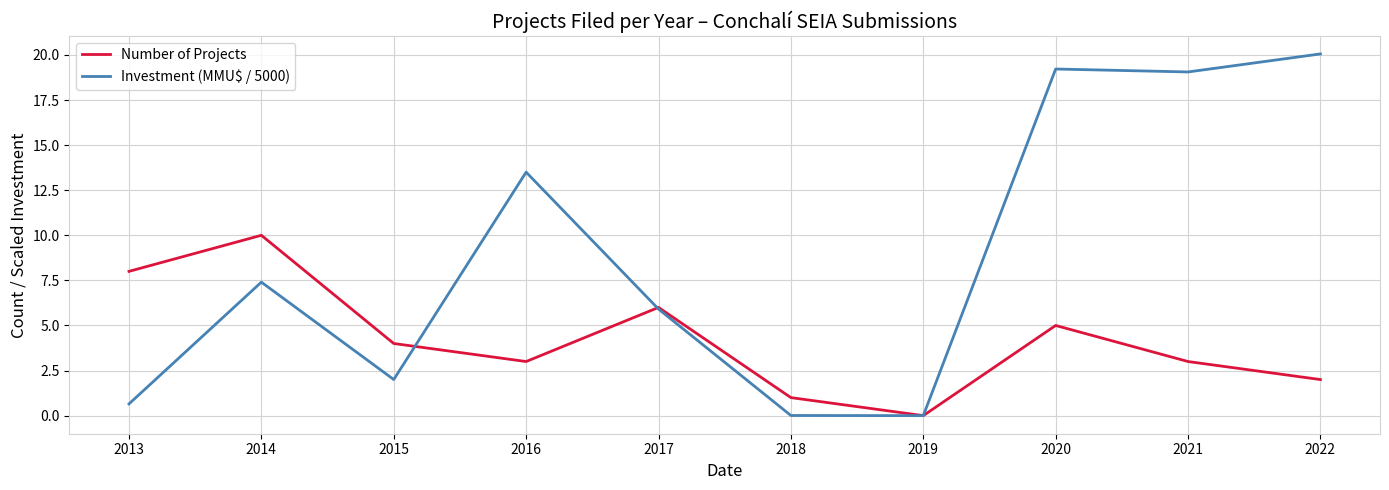

The value of Investment (MMU$ / 5000) at 2015 is 2.0. True or false?

True